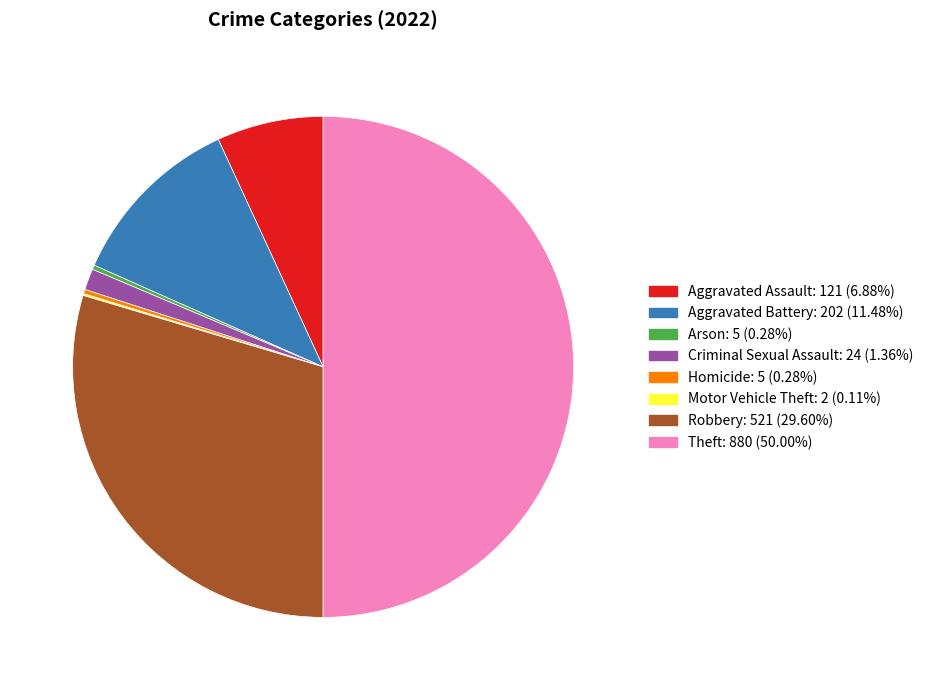

Approximately how many times larger is the value at Aggravated Battery compared to Robbery?

0.4